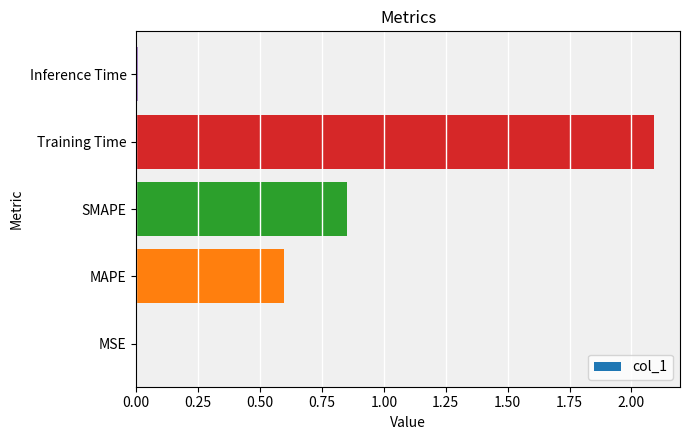

True or false: the data shows 0.1 at MAPE.

False